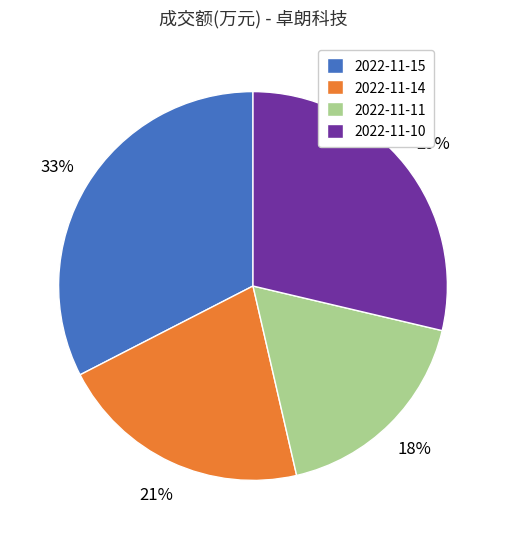

To the nearest percent, what portion does 2022-11-15 represent?

33%